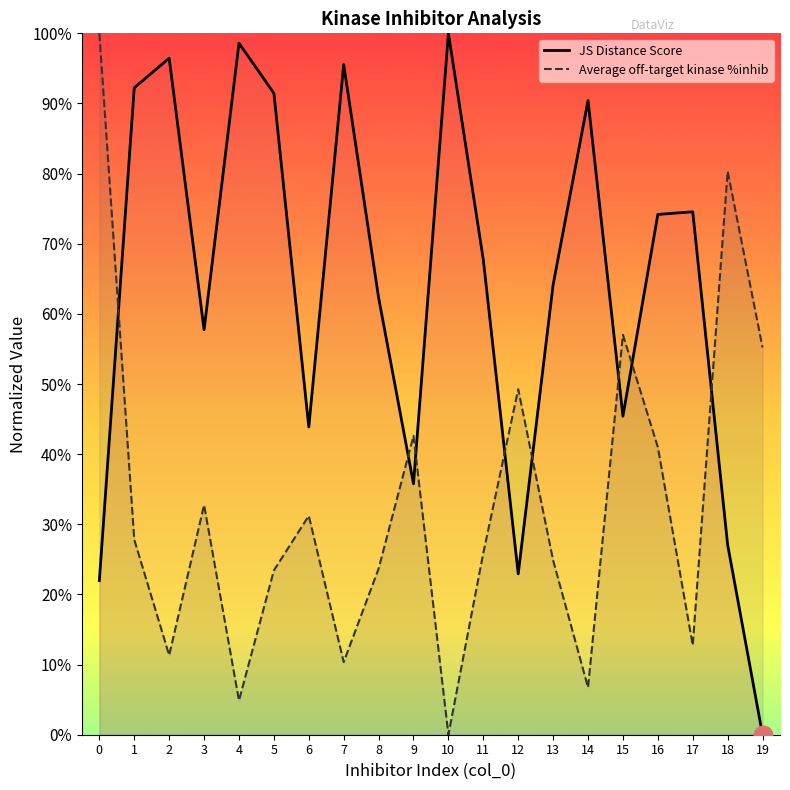

Which series has the largest total across all categories?

JS Distance Score